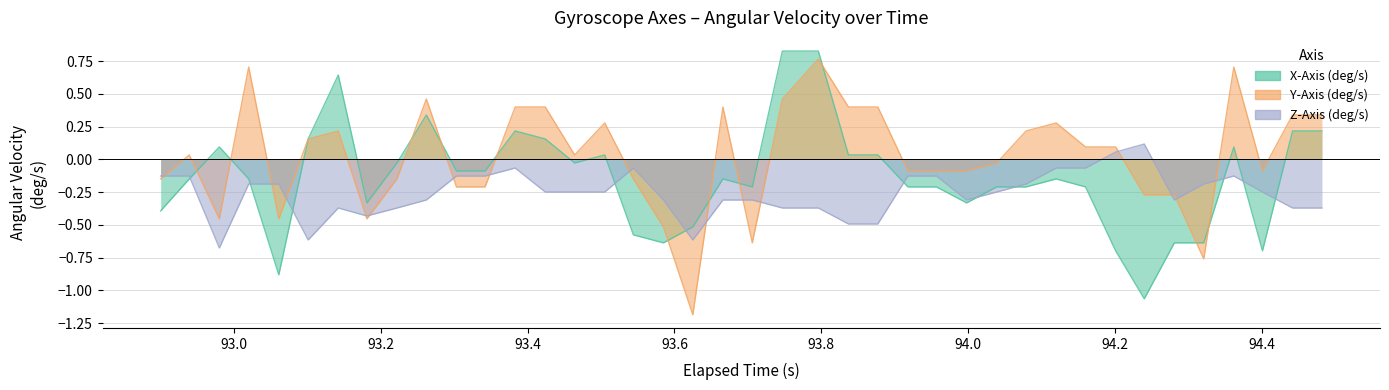

Does the chart have visible grid lines?

Yes